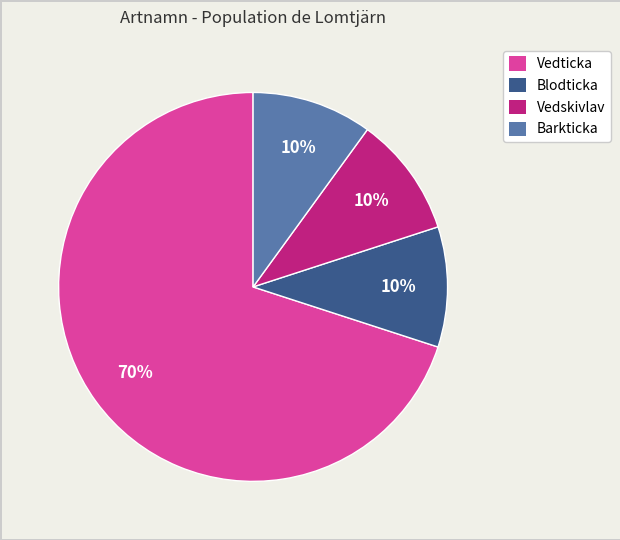

To the nearest percent, what is the average slice percentage?

25%